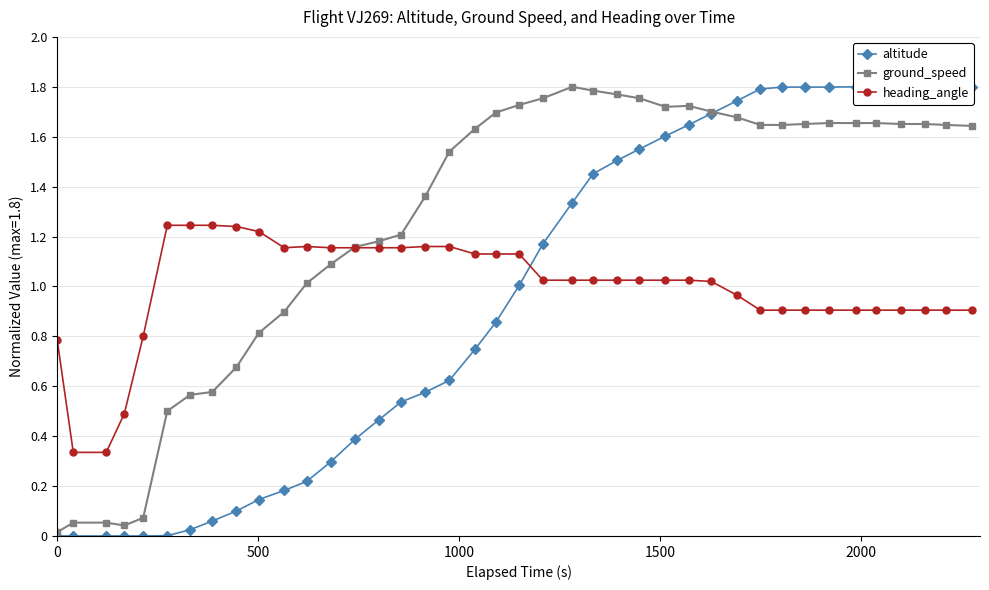

How many data points in heading_angle are less than 1?

16